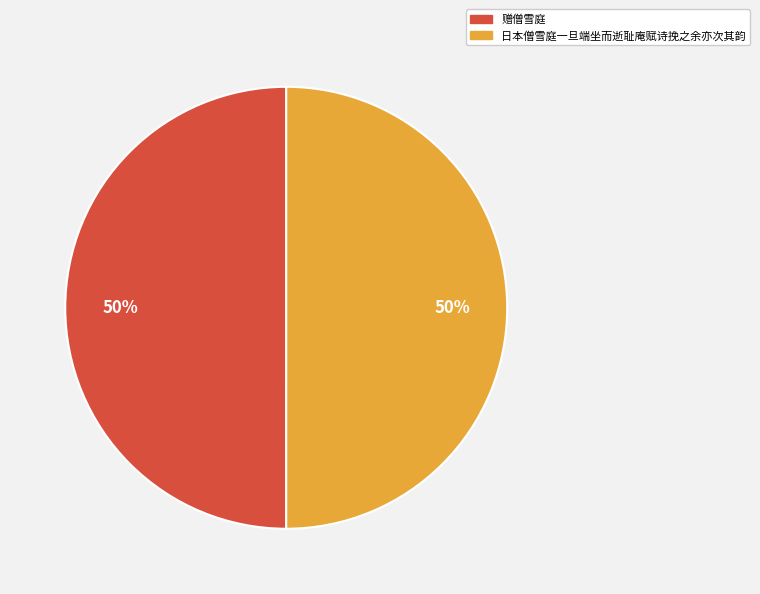

True or false: 赠僧雪庭 accounts for 56% of the total.

False